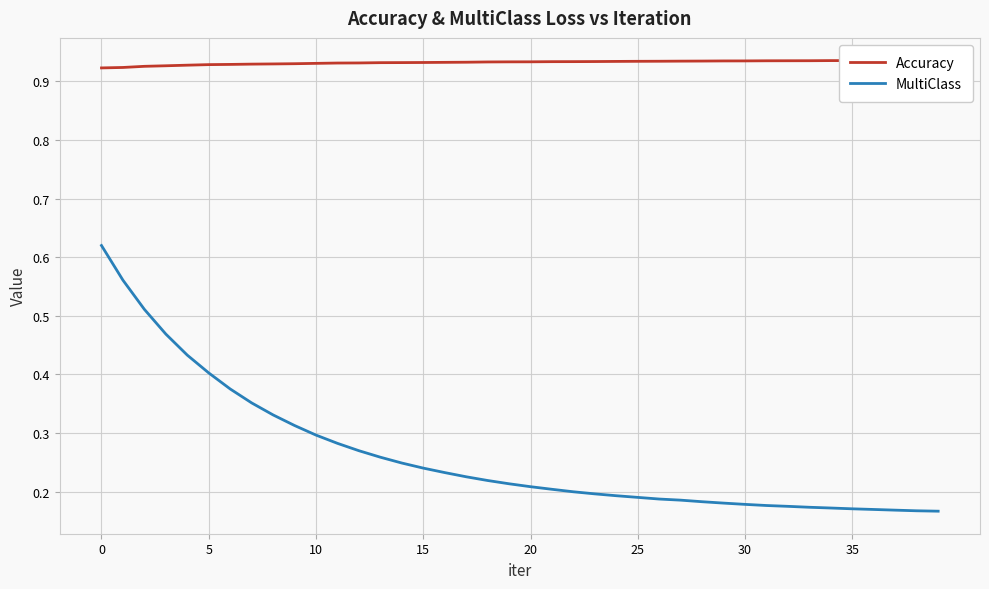

The value of MultiClass at 35 is 0.2. True or false?

False